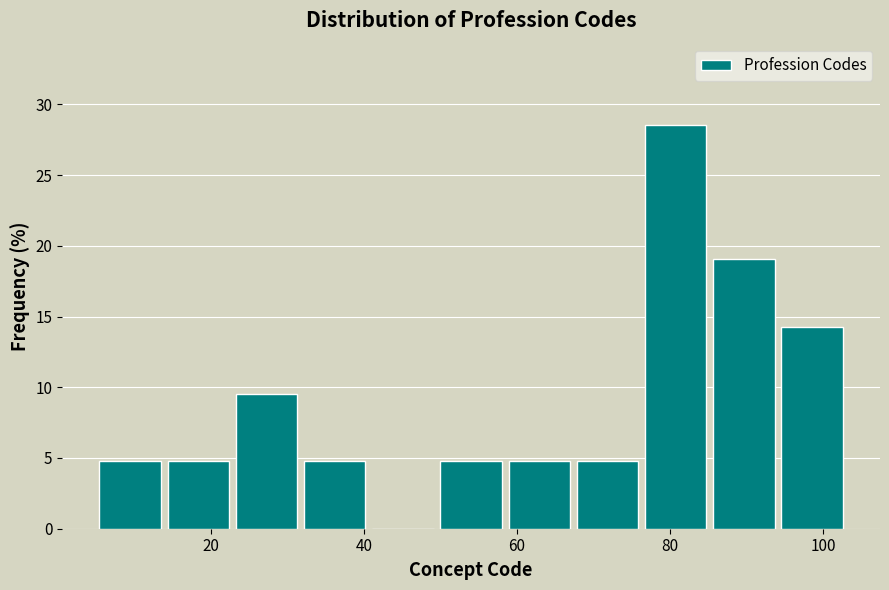

How tall is the bar that spans 58 to 68 on the x-axis? Neither the bar edges nor the heights are printed on the chart, so give them approximately, as read against the axes.

5.0